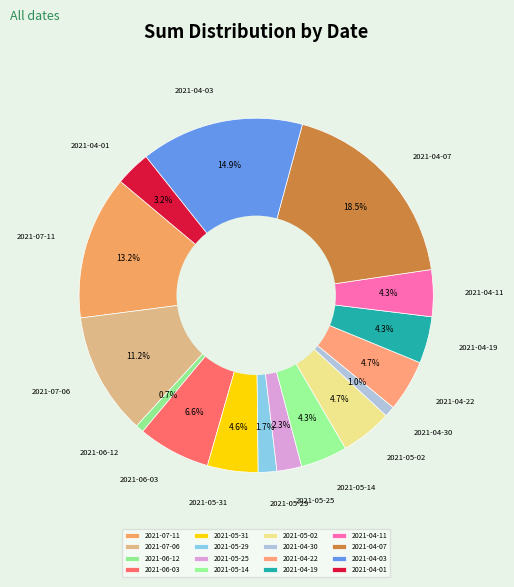

Is the sum of 2021-05-25 and 2021-05-02 greater than half?

No